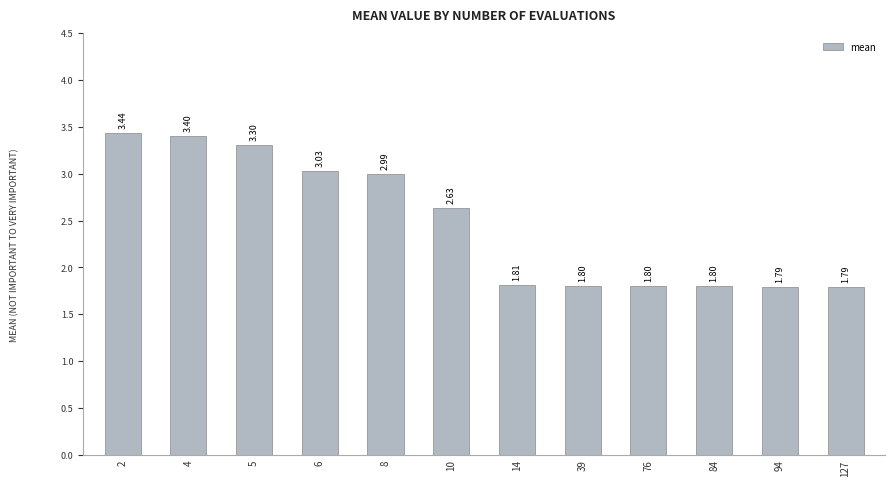

At which category does the chart reach its peak across all series?

2